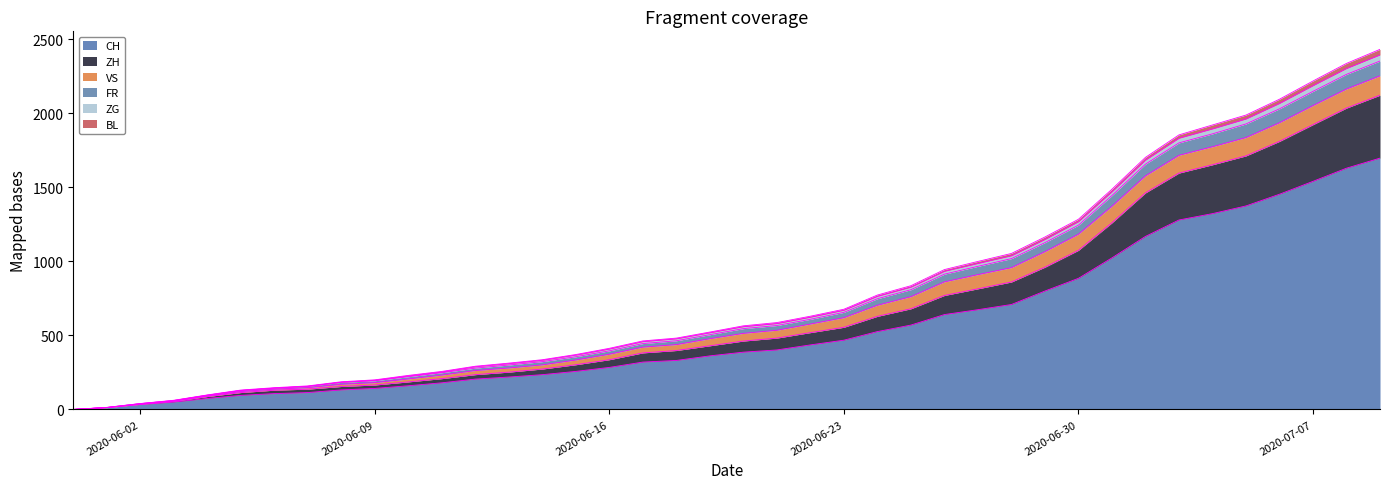

True or false: FR and ZH cross at least once.

False